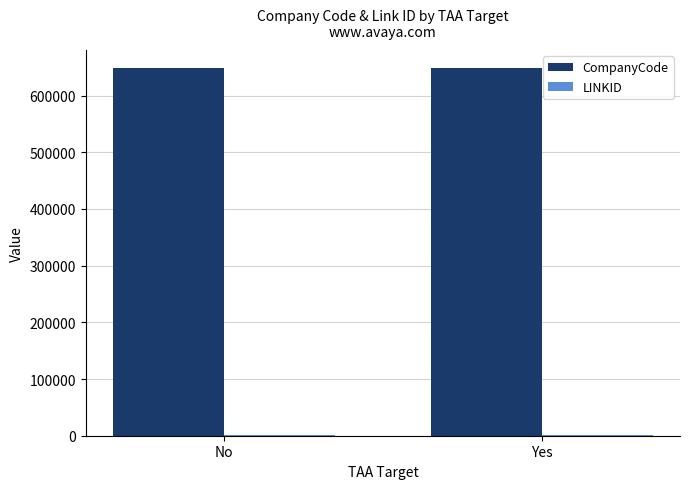

What is the highest value of the CompanyCode series?

647741